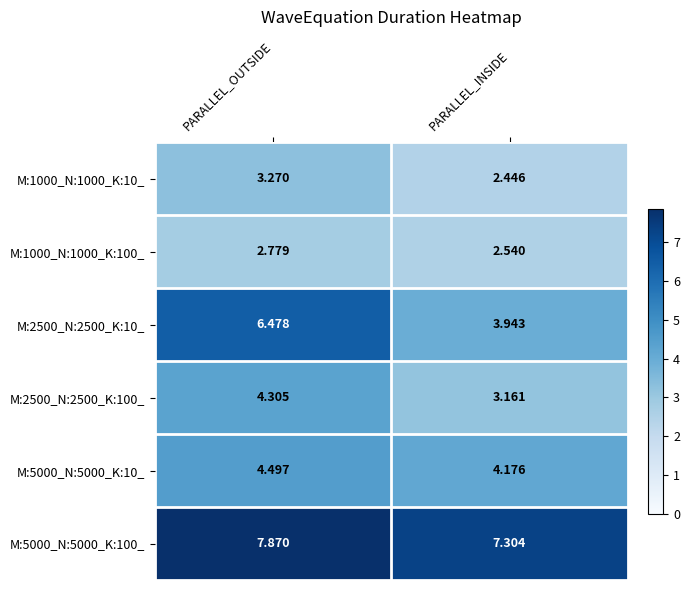

At which label does M:2500_N:2500_K:100_ first exceed 4?

PARALLEL_OUTSIDE